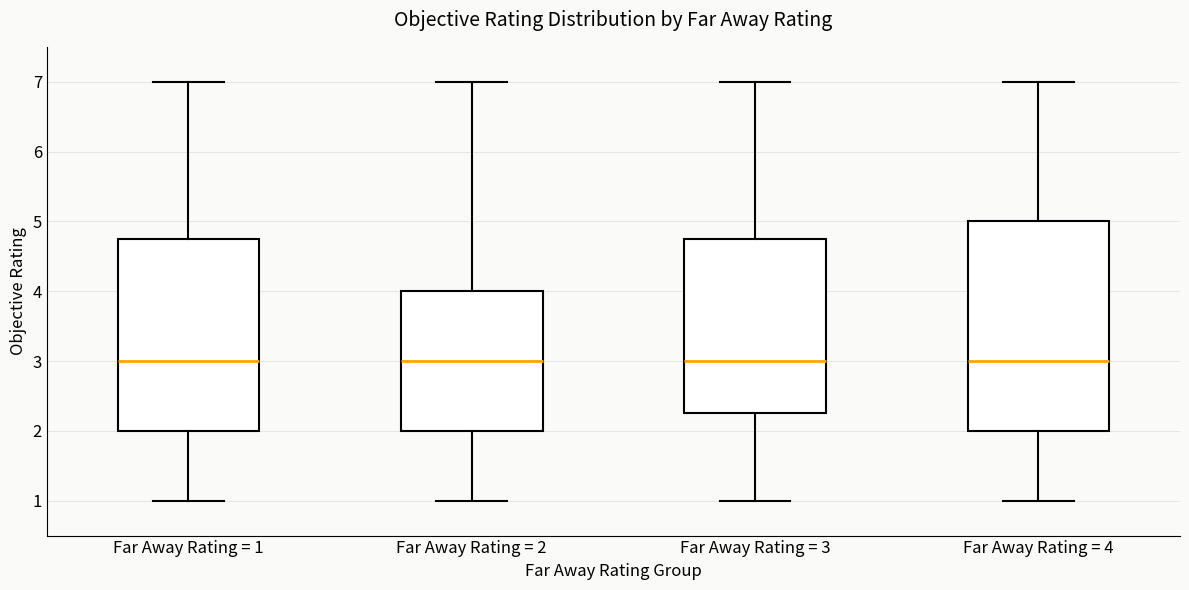

Reading left to right, read every box against the y-axis: the position of its median line, the range the box covers, and the ends of its whiskers. The values are not printed on the chart, so give them approximately, as read against the axis.

Far Away Rating = 1: median 3.0, box 2.0 to 4.8, whiskers 1.0 to 7.0
Far Away Rating = 2: median 3.0, box 2.0 to 4.0, whiskers 1.0 to 7.0
Far Away Rating = 3: median 3.0, box 2.3 to 4.8, whiskers 1.0 to 7.0
Far Away Rating = 4: median 3.0, box 2.0 to 5.0, whiskers 1.0 to 7.0